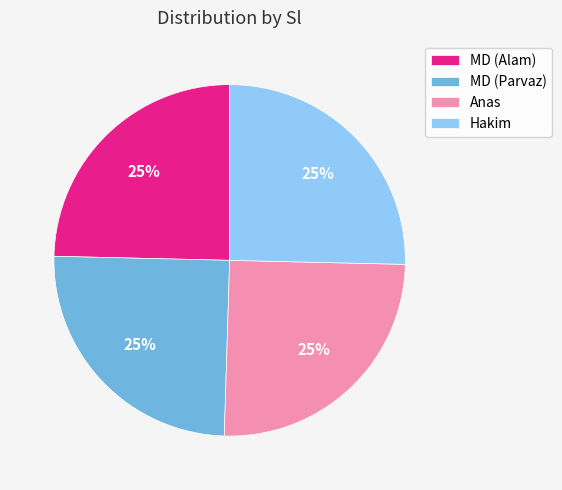

Is there any slice that represents more than half of the pie?

No